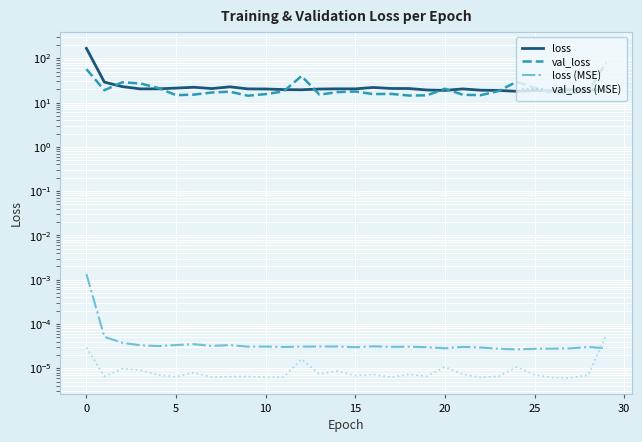

Reading left to right, extract all data points from this chart.

loss: 167.7	29.0	23.0	20.4	20.4	21.2	22.2	20.7	22.7	20.4	20.3	19.6	19.5	20.2	20.5	20.4	21.9	20.8	20.8	19.2	18.8	20.4	19.0	18.8	18.0	18.7	18.5	19.6	19.6	18.9
val_loss: 57.0	19.0	28.7	27.1	21.4	14.7	15.1	16.9	17.6	14.3	15.5	17.9	39.8	15.1	17.3	17.8	15.6	15.7	14.4	14.6	20.6	15.0	14.7	18.3	29.6	21.5	16.5	16.1	17.9	80.6
loss (MSE): 0.0	0.0	0.0	0.0	0.0	0.0	0.0	0.0	0.0	0.0	0.0	0.0	0.0	0.0	0.0	0.0	0.0	0.0	0.0	0.0	0.0	0.0	0.0	0.0	0.0	0.0	0.0	0.0	0.0	0.0
val_loss (MSE): 0.0	0.0	0.0	0.0	0.0	0.0	0.0	0.0	0.0	0.0	0.0	0.0	0.0	0.0	0.0	0.0	0.0	0.0	0.0	0.0	0.0	0.0	0.0	0.0	0.0	0.0	0.0	0.0	0.0	0.0